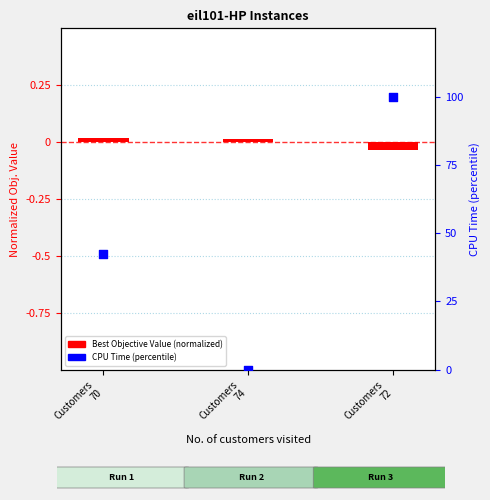

Which series contains the highest Y value?

CPU Time (percentile)